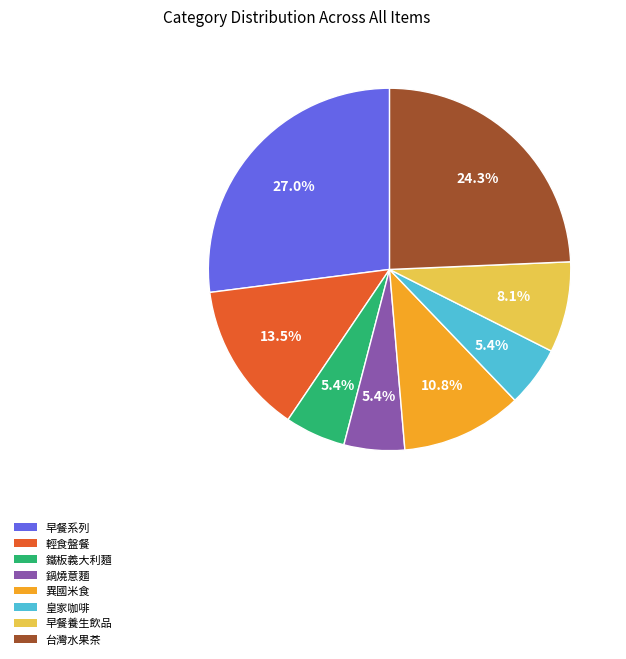

Between 輕食盤餐 and 早餐養生飲品, which is larger?

輕食盤餐